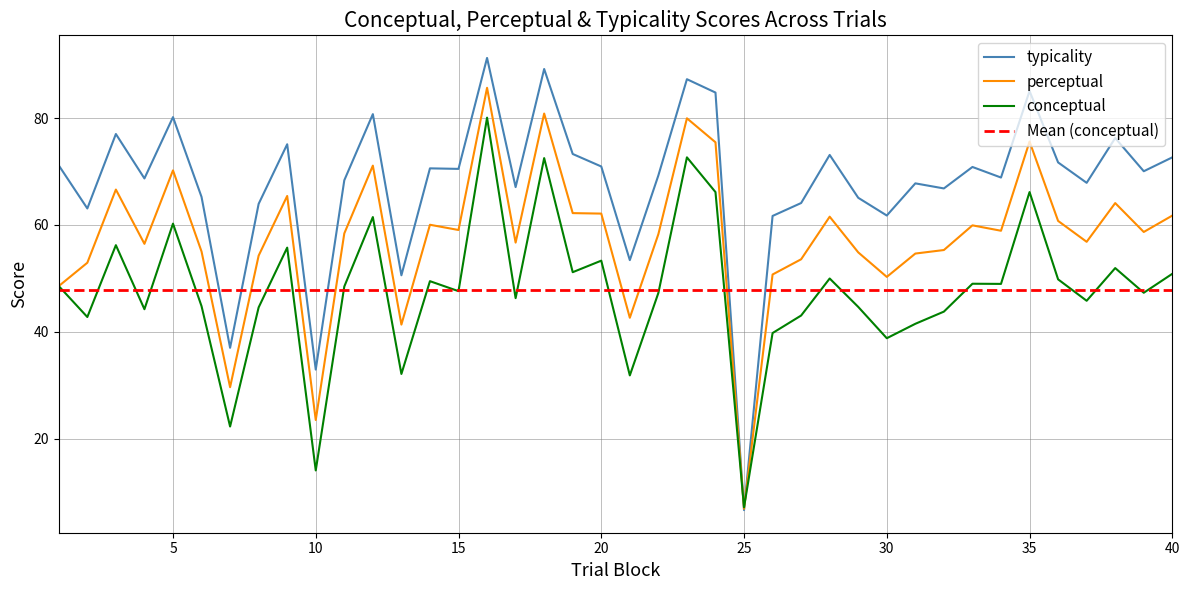

How many categories are shown in the chart?

40